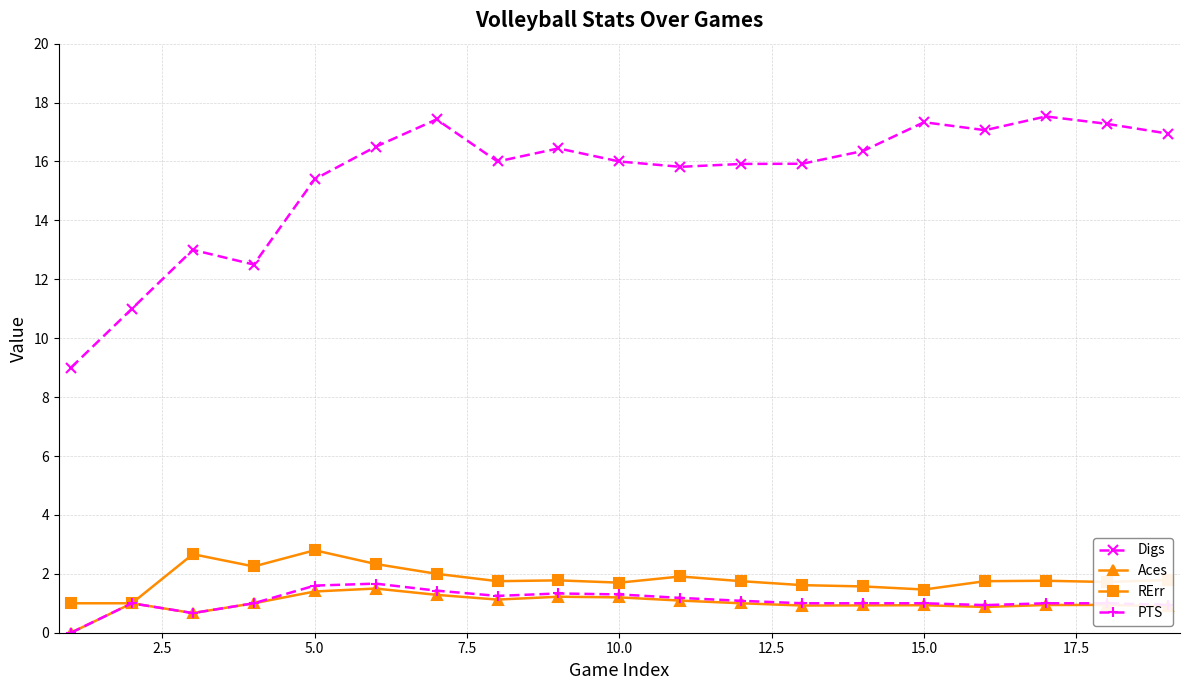

What is the difference between the maximum and minimum values in the Aces series?

1.5